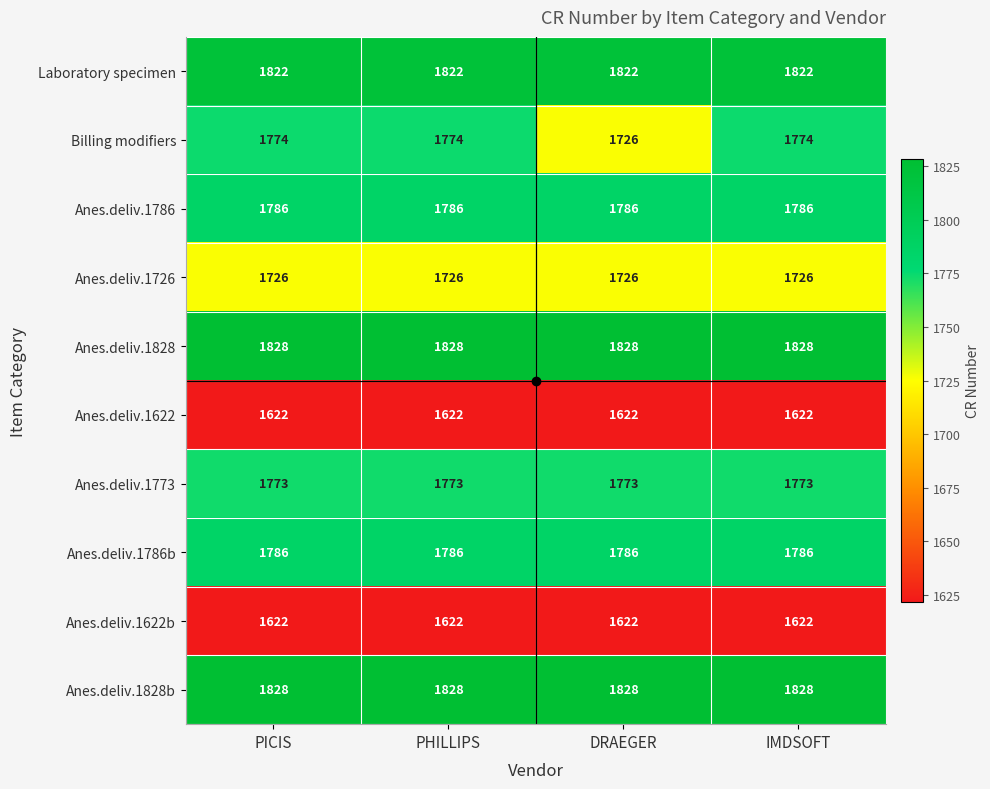

What is the maximum value shown in the chart?

1828